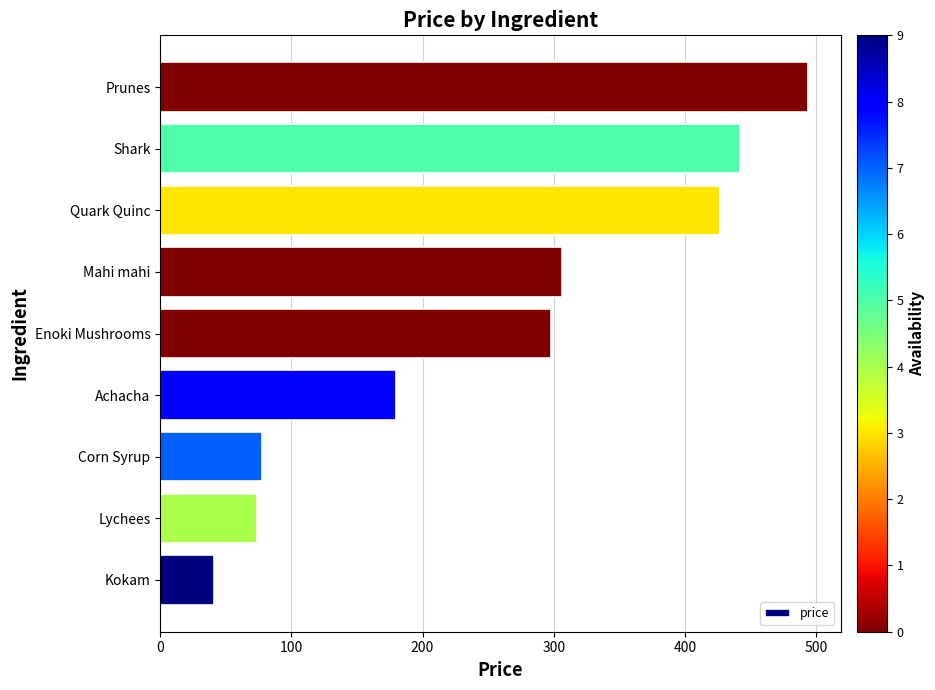

What is the maximum value shown in the chart?

494